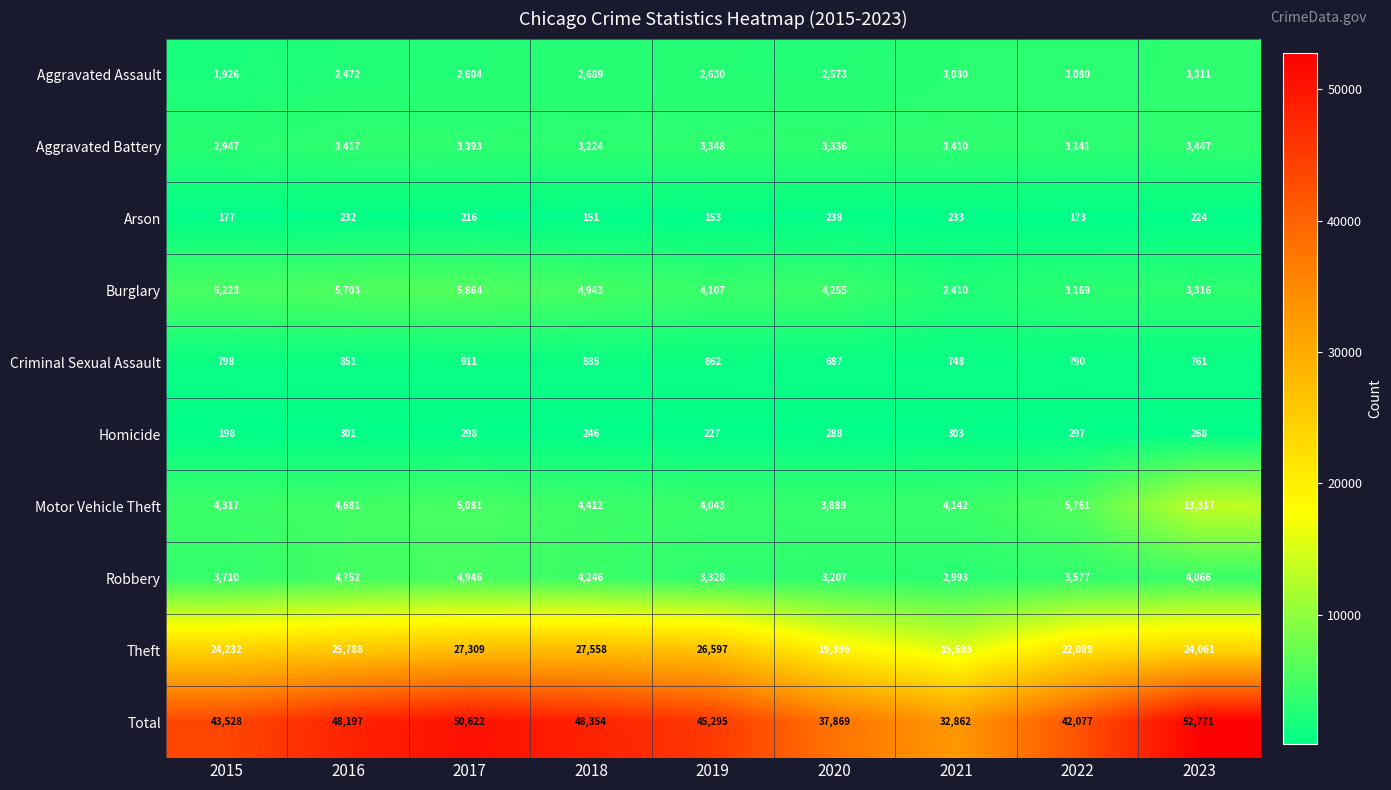

Where does the Aggravated Battery series first go above 3348?

2016